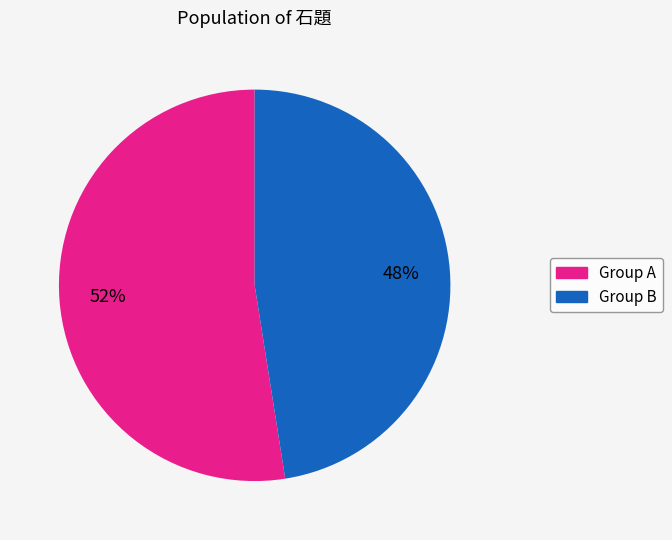

Is the sum of Group A and Group B greater than half?

Yes